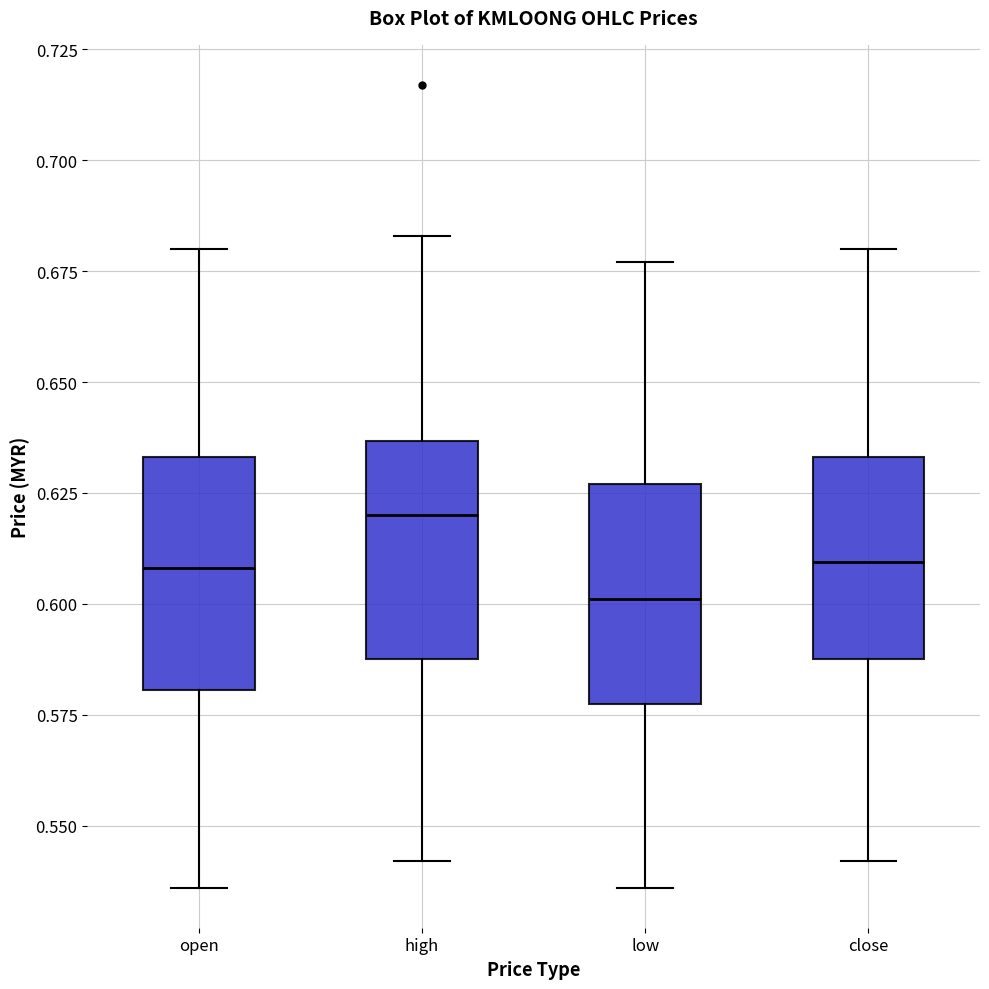

Where does the upper whisker of the box for open end on the y-axis? The values are not printed on the chart, so give them approximately, as read against the axis.

0.680